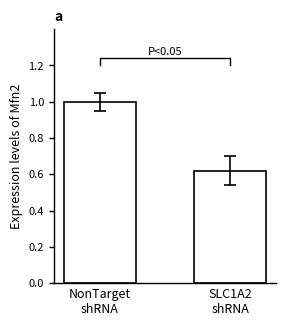

What is the label of the 2nd bar from the right?

NonTarget
shRNA